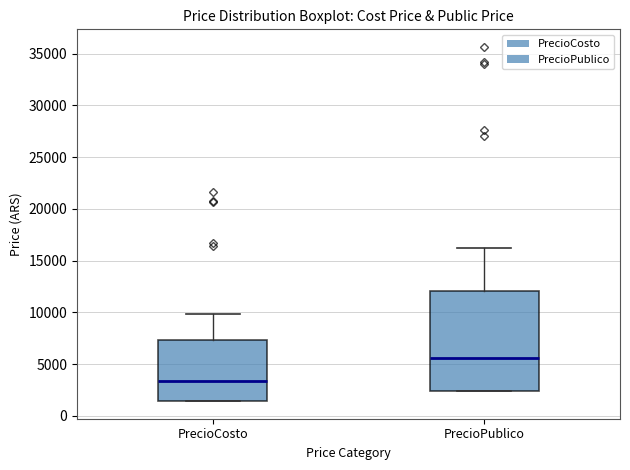

Where is the lower edge of the box for PrecioPublico on the y-axis? The values are not printed on the chart, so give them approximately, as read against the axis.

2500